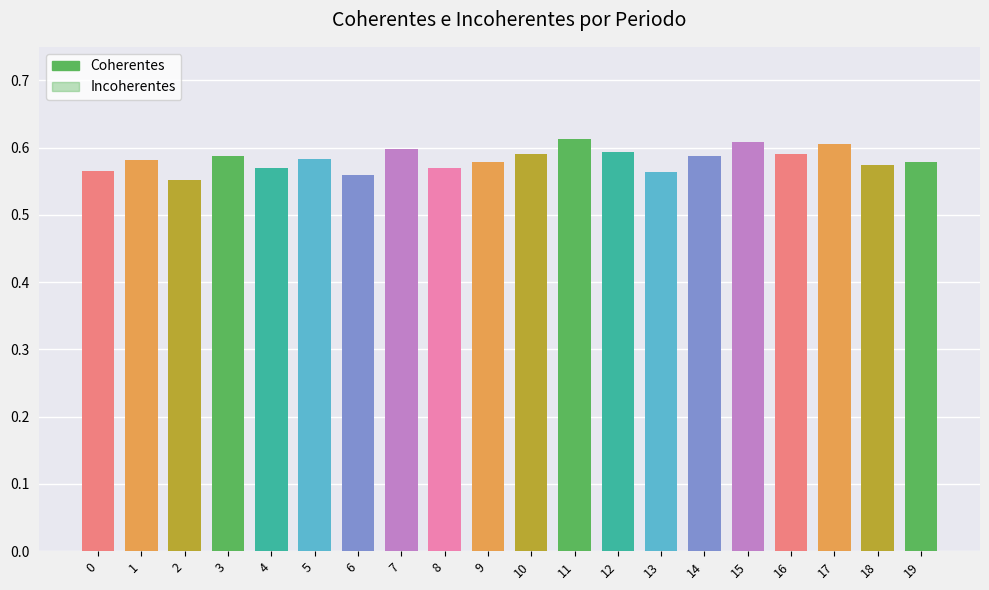

What is the difference between the maximum and minimum values in the Incoherentes series?

0.1